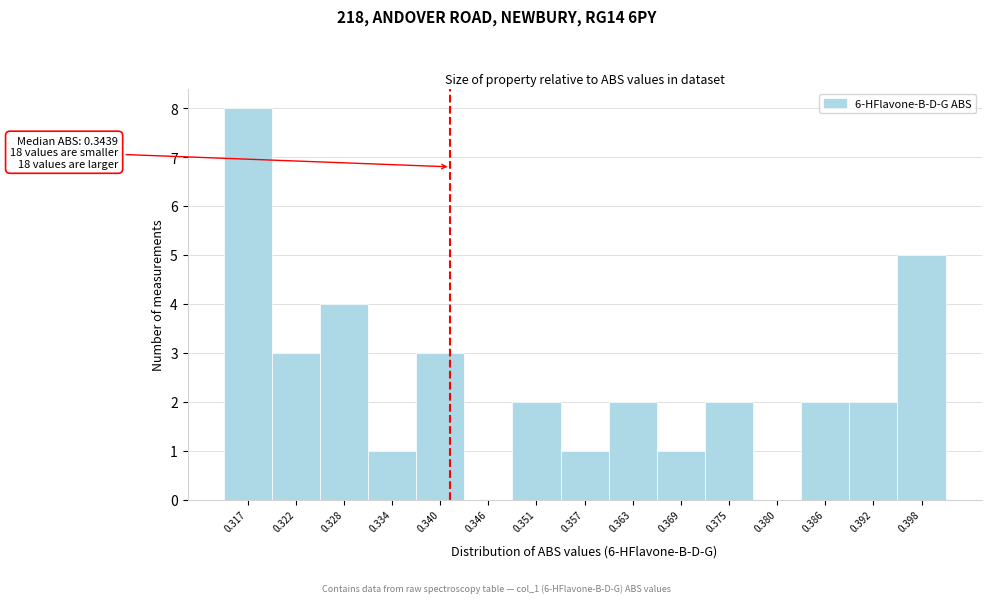

Reading right to left, what are all the values shown in this chart?

0.398=5	0.392=2	0.386=2	0.380=0	0.375=2	0.369=1	0.363=2	0.357=1	0.351=2	0.346=0	0.340=3	0.334=1	0.328=4	0.322=3	0.317=8